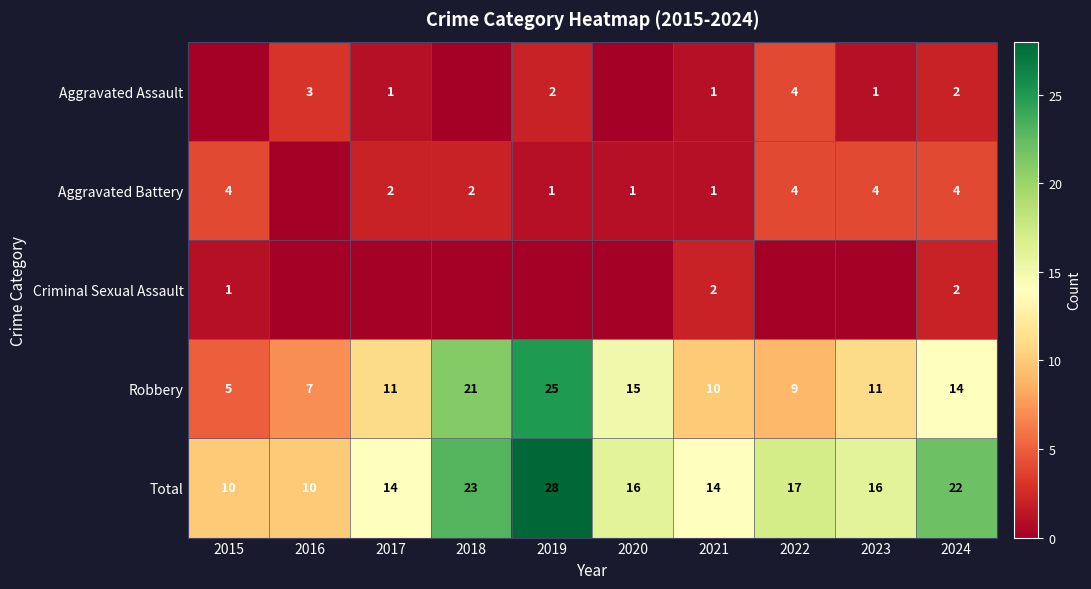

At how many categories does at least one series exceed 9?

10